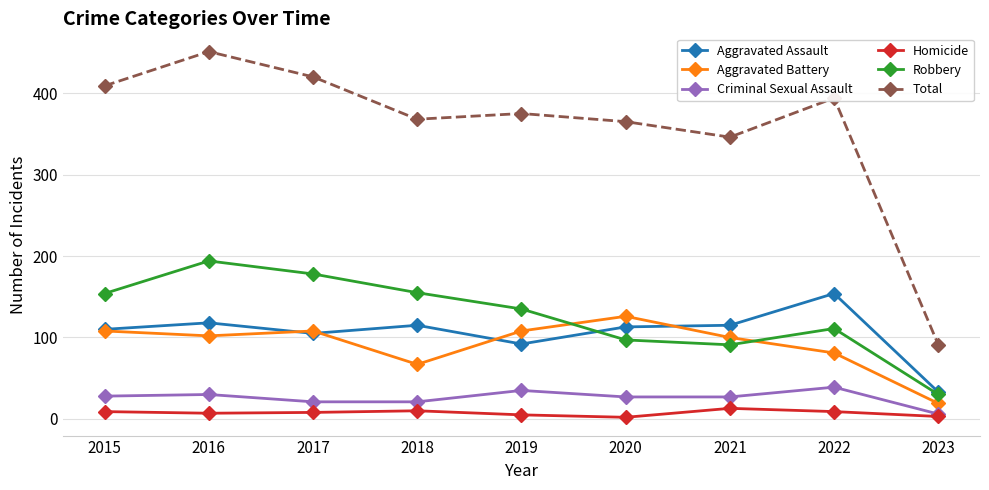

True or false: Homicide and Total intersect in this chart.

False